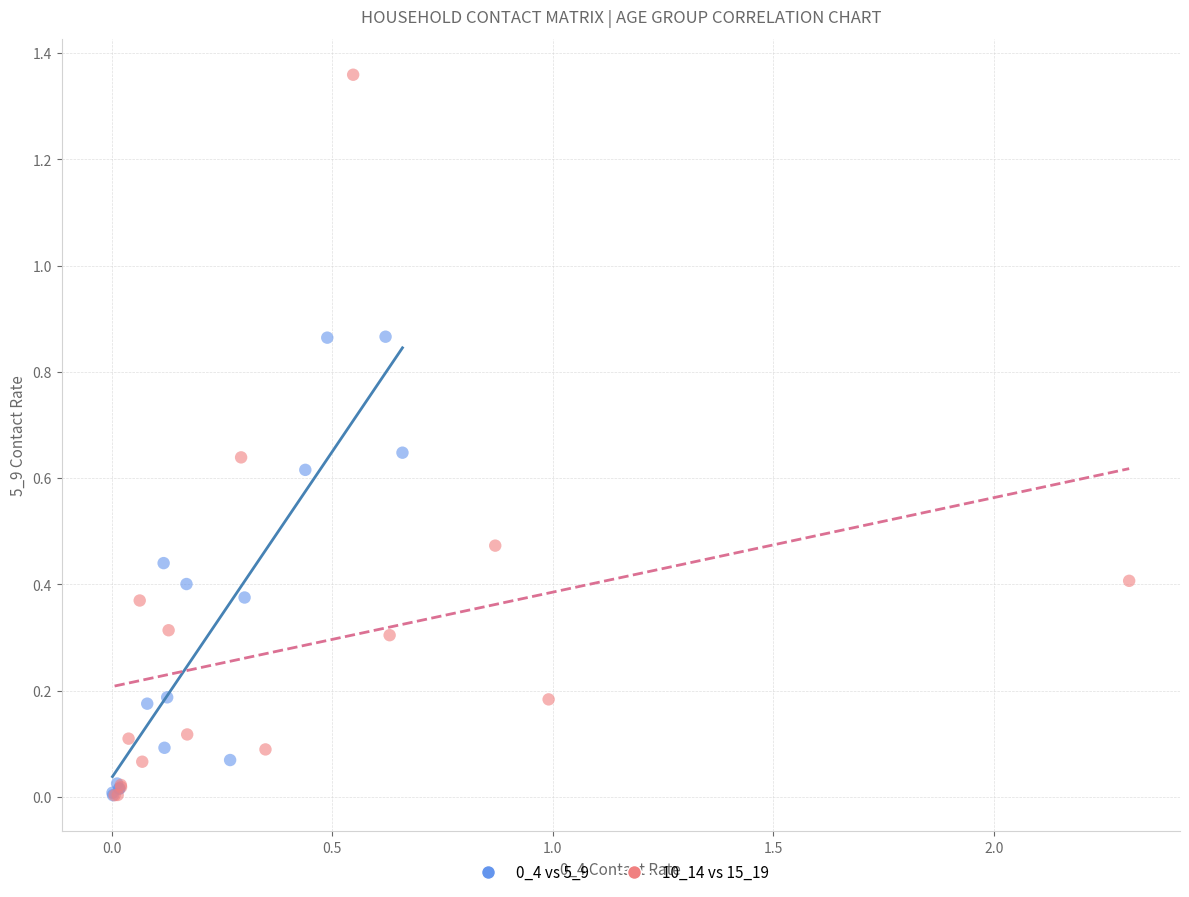

Which series contains the highest Y value?

10_14 vs 15_19